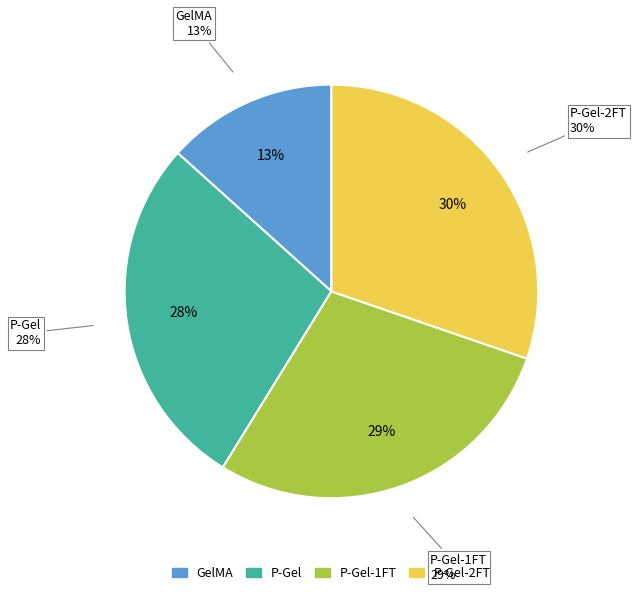

Combined, what portion of the pie is P-Gel-2FT and P-Gel?

58.1%